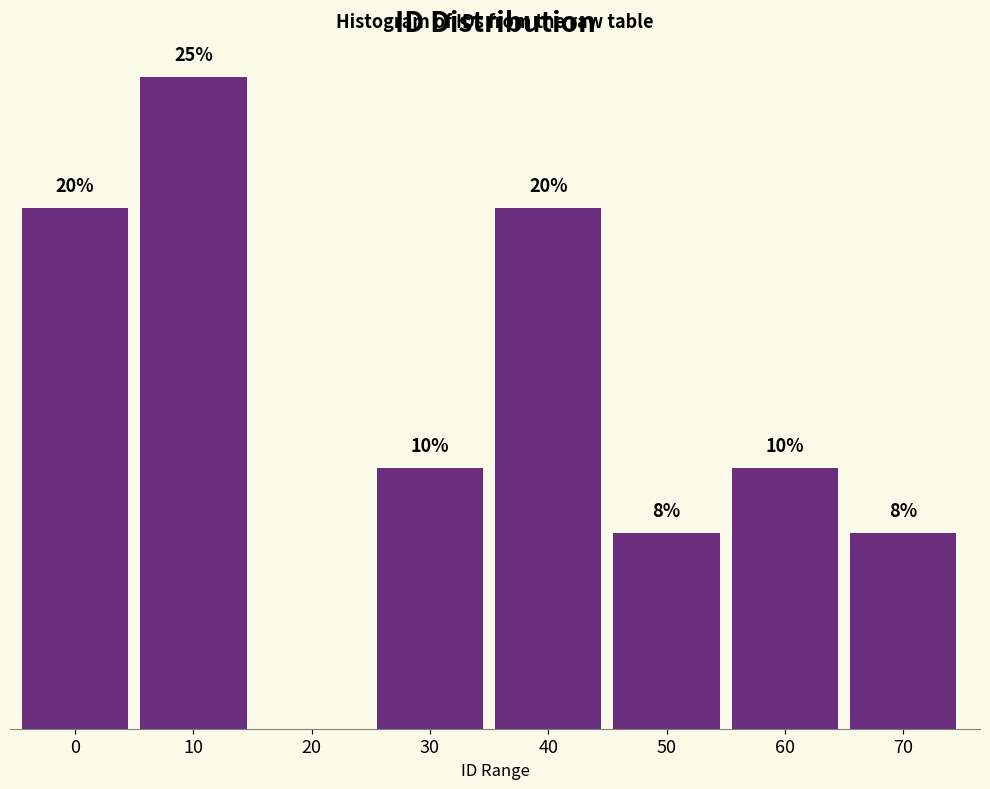

Are the bars horizontal?

No